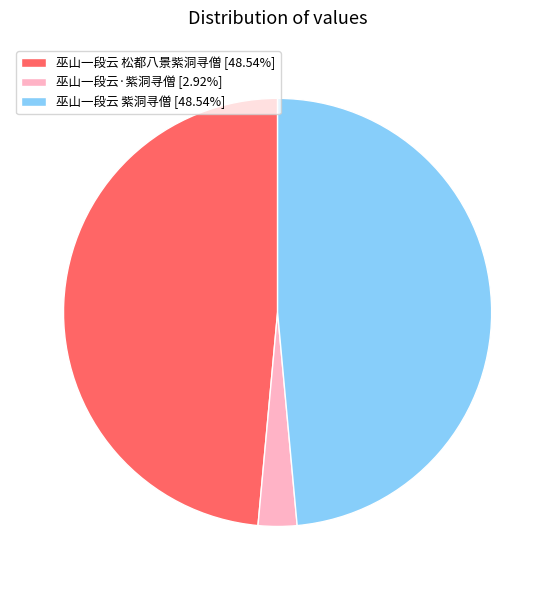

Is there a majority slice in this chart?

No